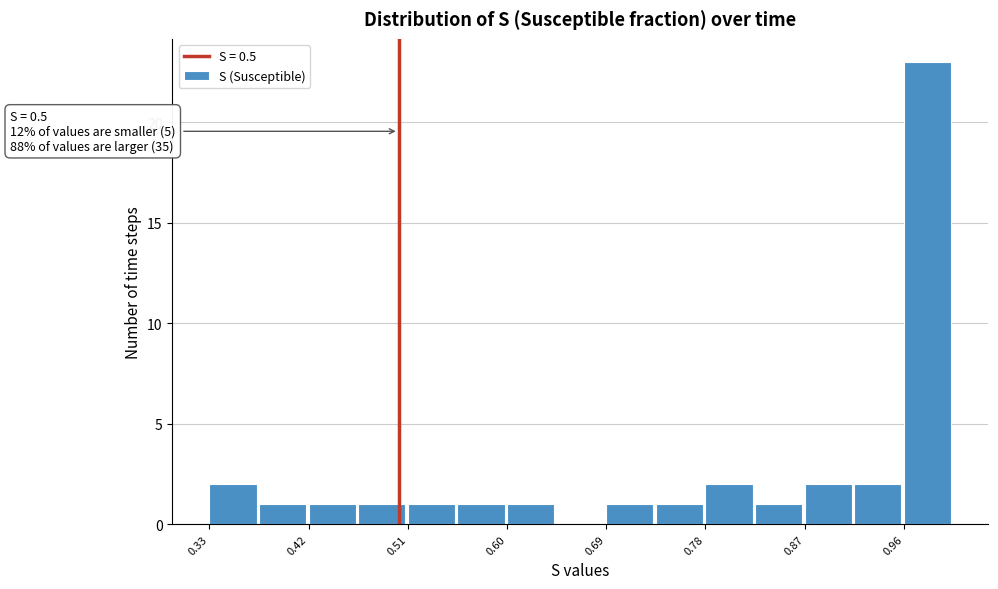

Over which range of the x-axis is the bar tallest?

0.96 to 1.00